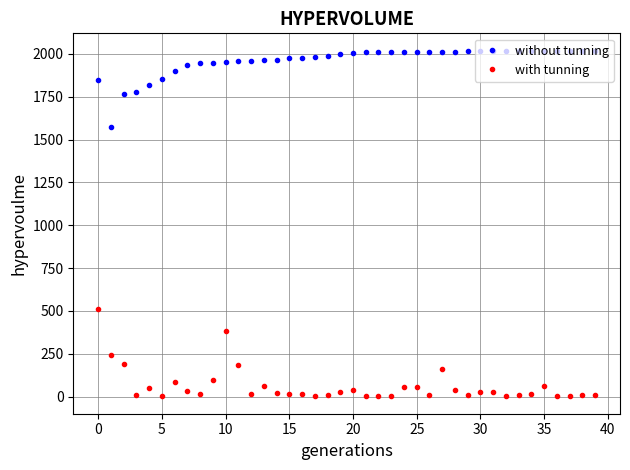

Rank the series by their maximum value, from highest to lowest.

without tunning, with tunning